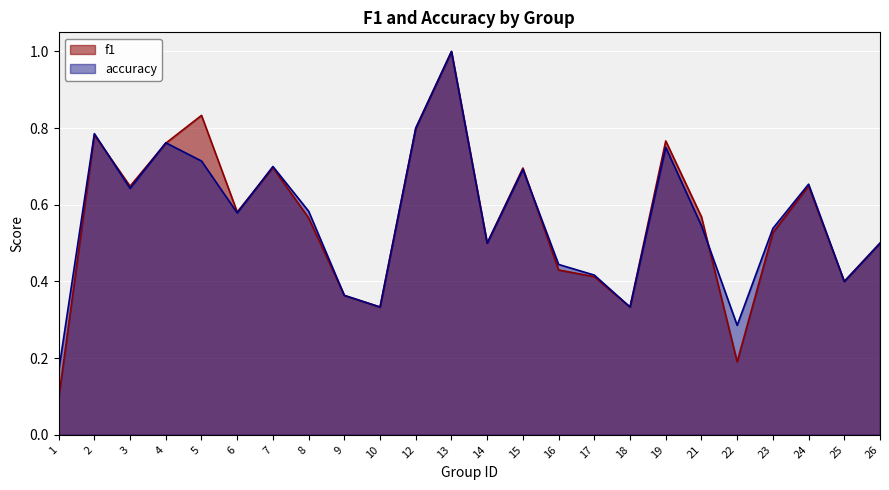

Between 24 and 5, which is larger?

5